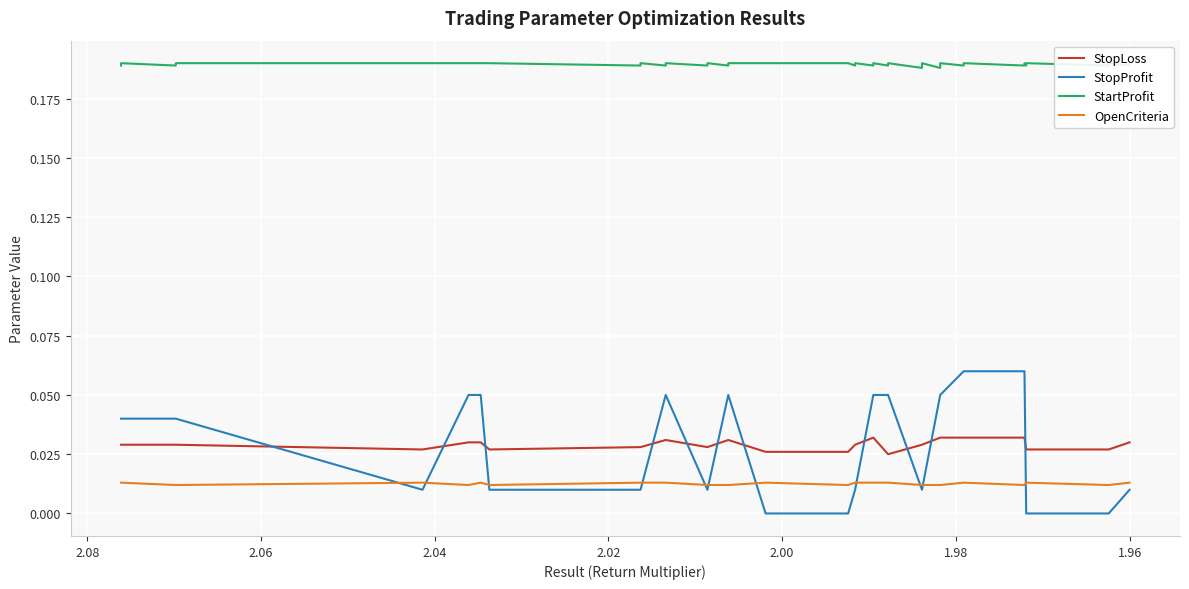

Is the value of StopProfit at 9 greater than the value of StopLoss at 18?

No